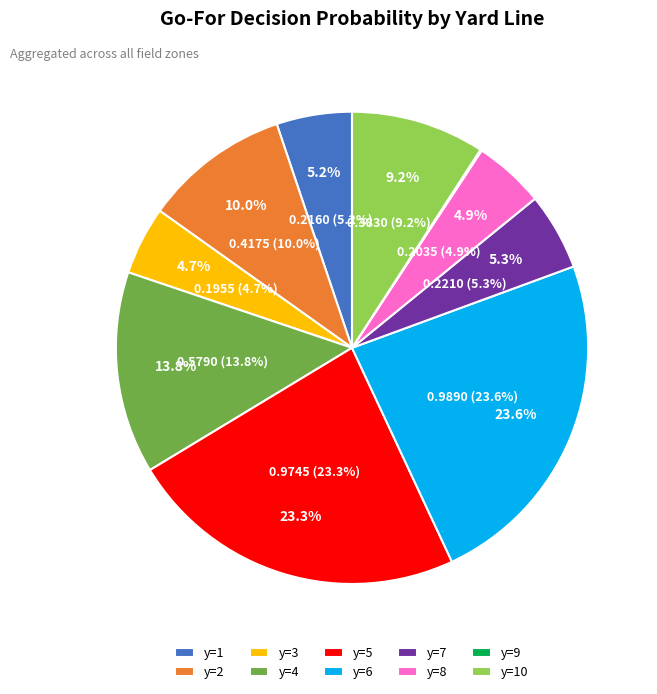

Is it true that y=5 is 23% of the pie?

True